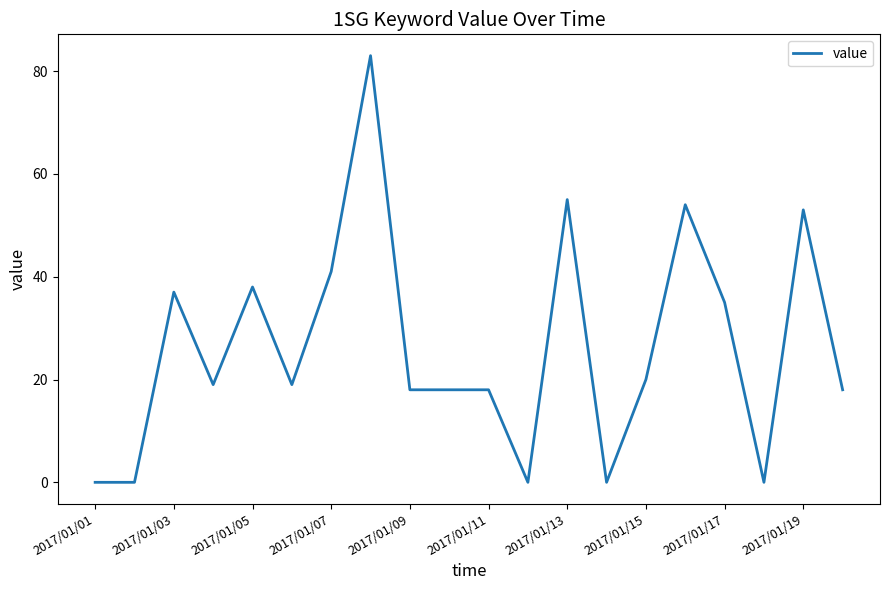

What is the difference between the maximum and minimum values?

83